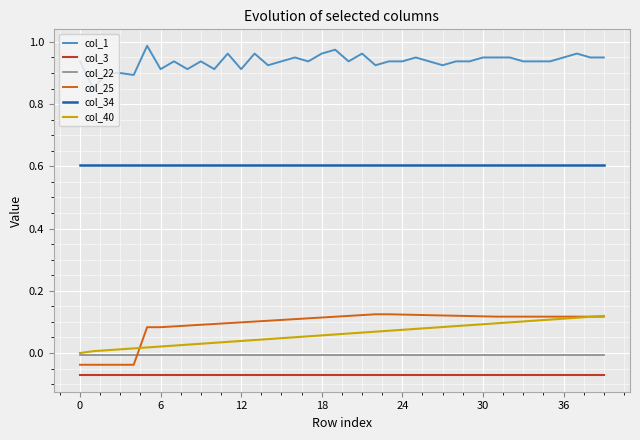

True or false: col_40 and col_1 cross at least once.

False